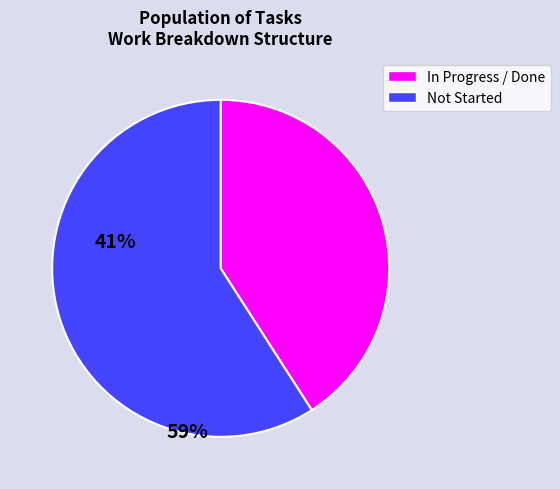

Which category has the biggest portion of the pie?

Not Started